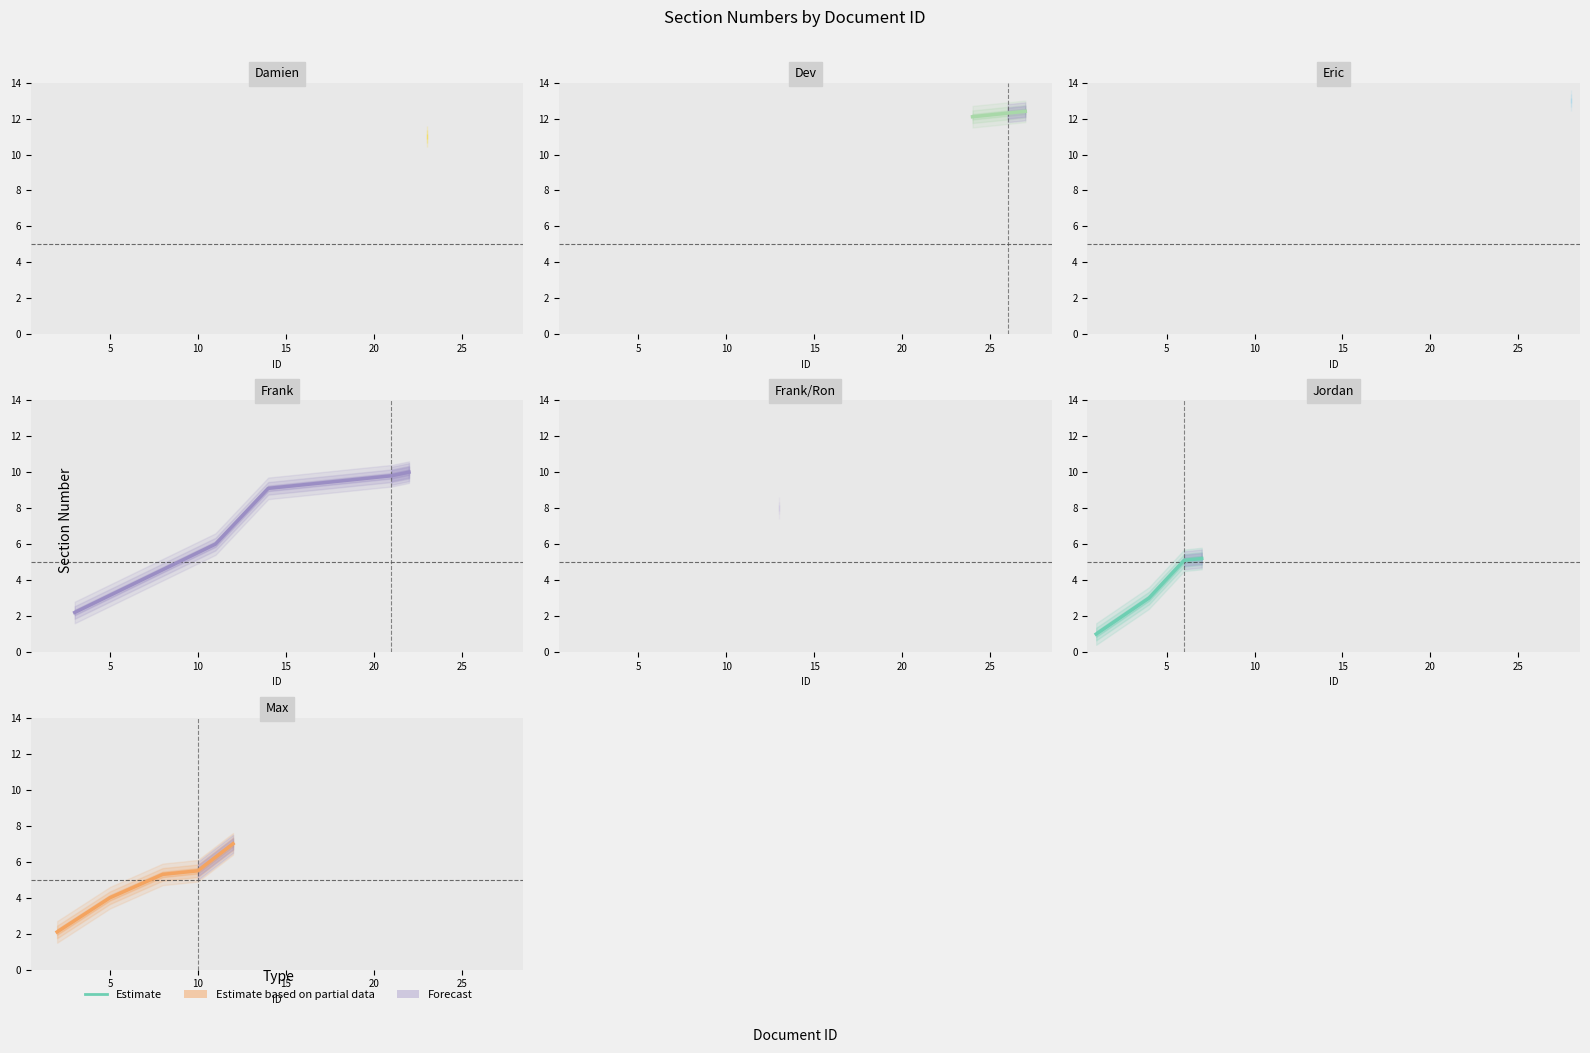

Does the chart display data point markers on the line(s)?

No